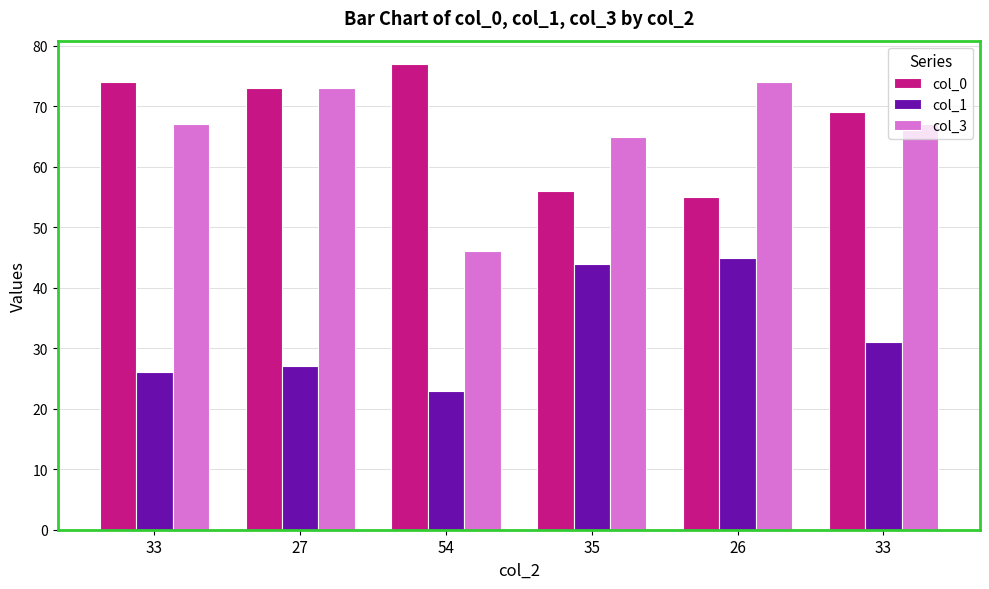

How many data points in col_1 are less than 31?

3